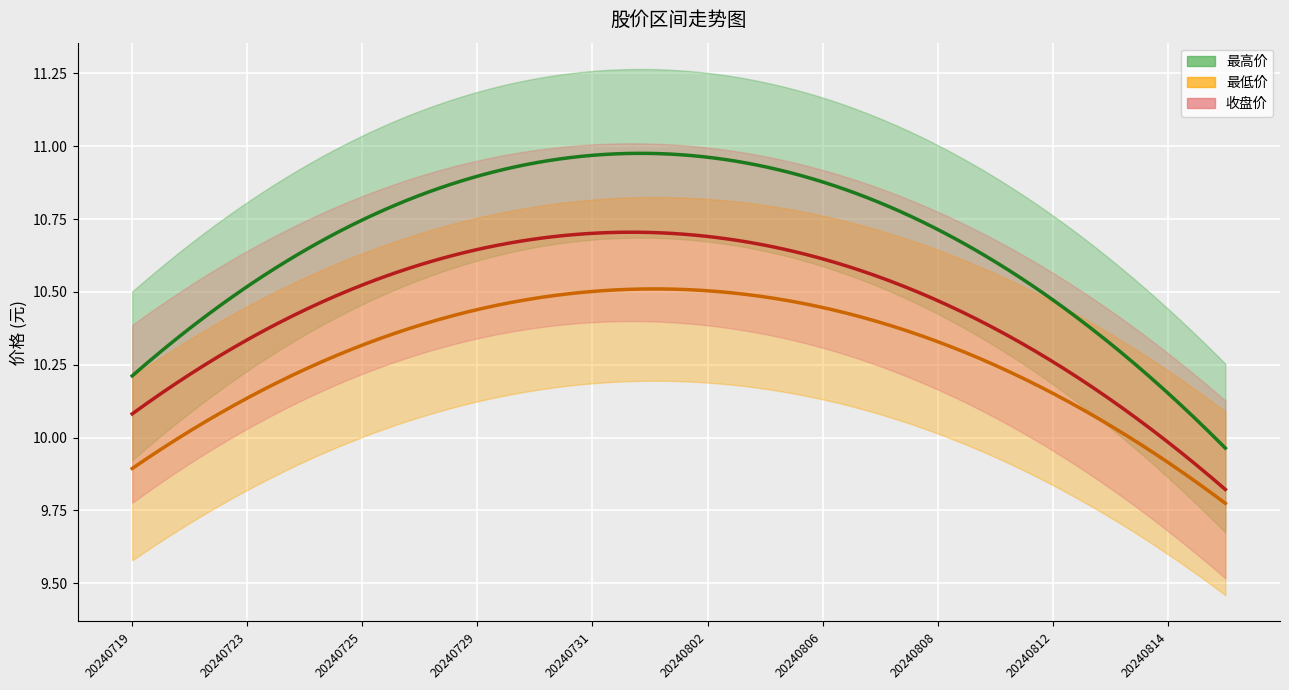

What are all the series names shown in the legend?

最高价, 收盘价, 最低价